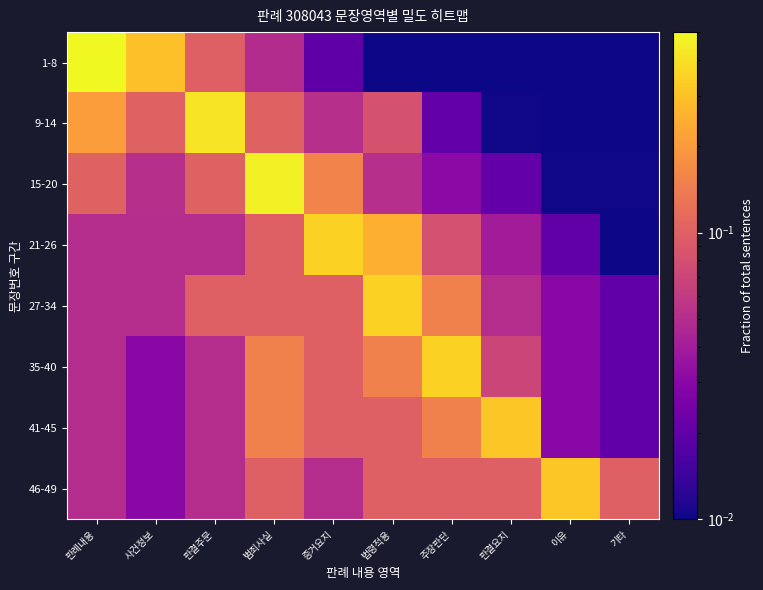

Rank the series by their maximum value, from lowest to highest.

46-49, 41-45, 21-26, 27-34, 35-40, 9-14, 15-20, 1-8